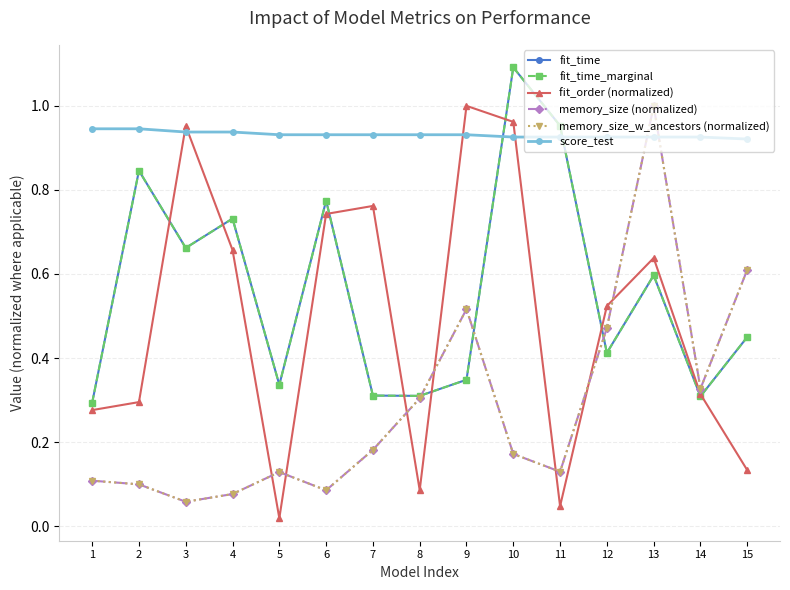

What is the approximate value of fit_time at 15?

0.5